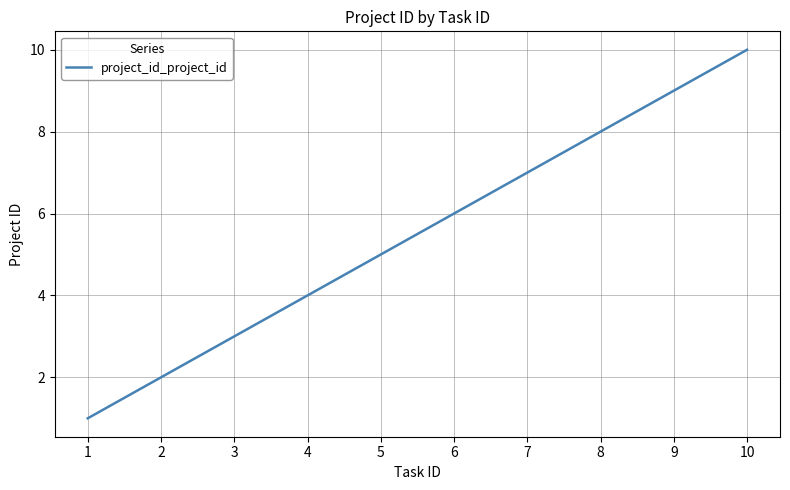

Reading left to right, transcribe all the data shown in this chart.

1=1	2=2	3=3	4=4	5=5	6=6	7=7	8=8	9=9	10=10